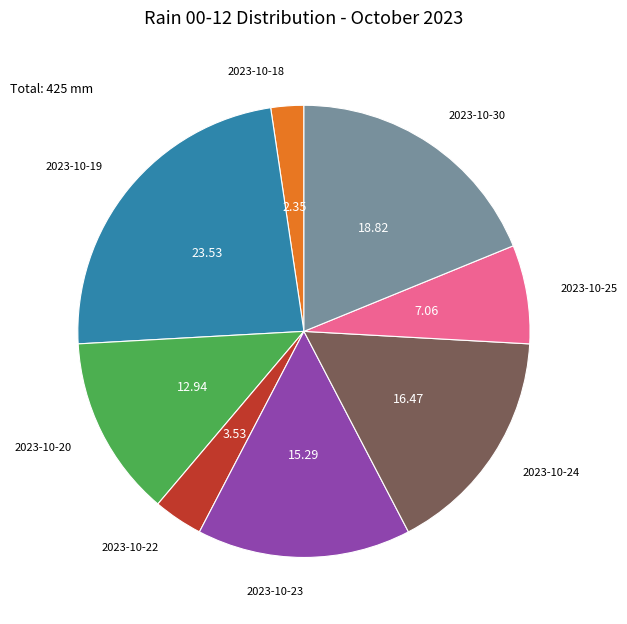

Is the sum of 2023-10-25 and 2023-10-30 greater than half?

No